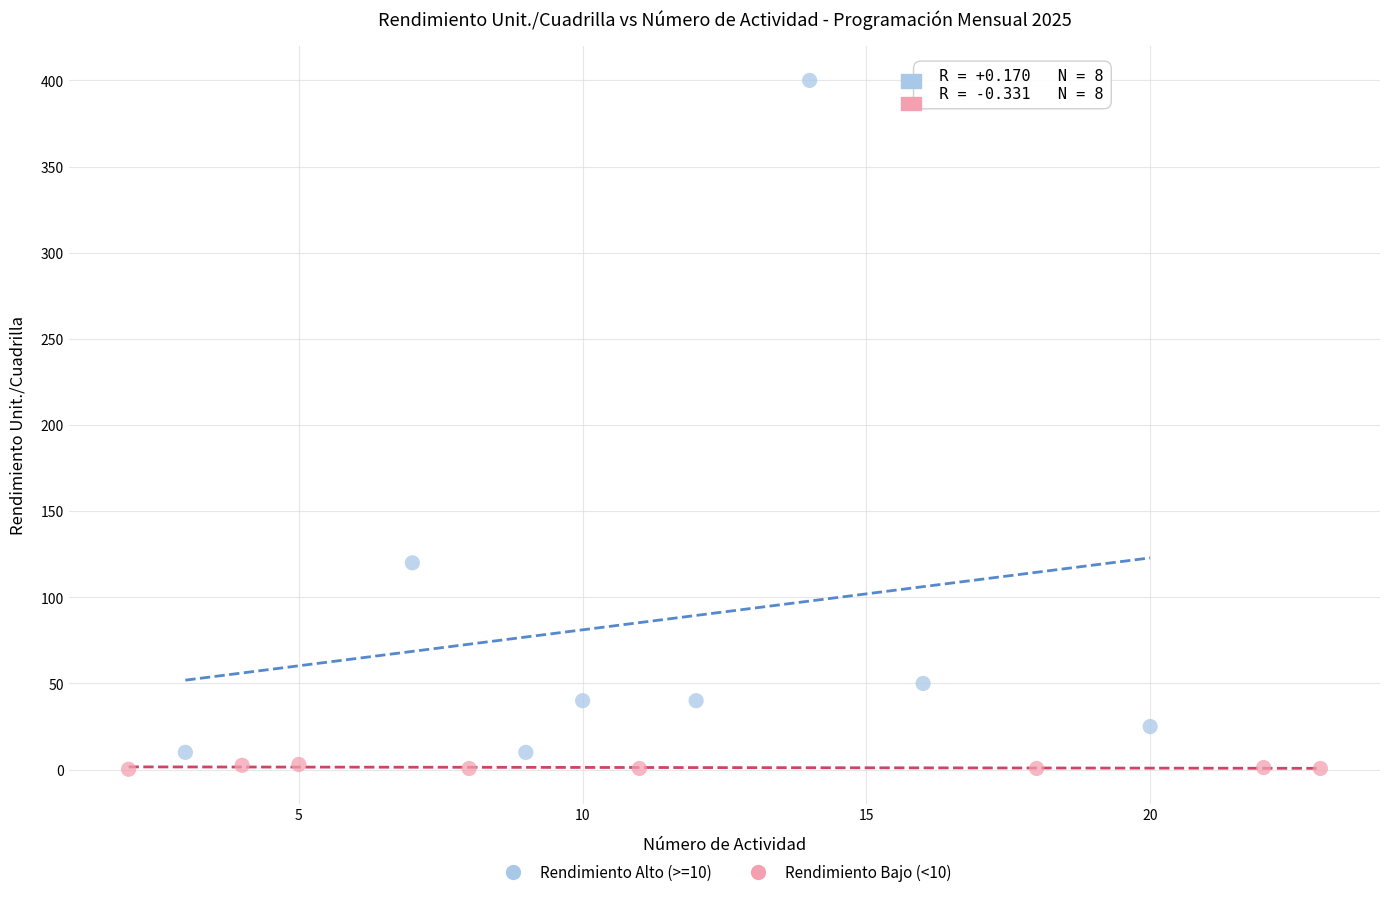

Which series contains the highest Y value?

Rendimiento Alto (>=10)